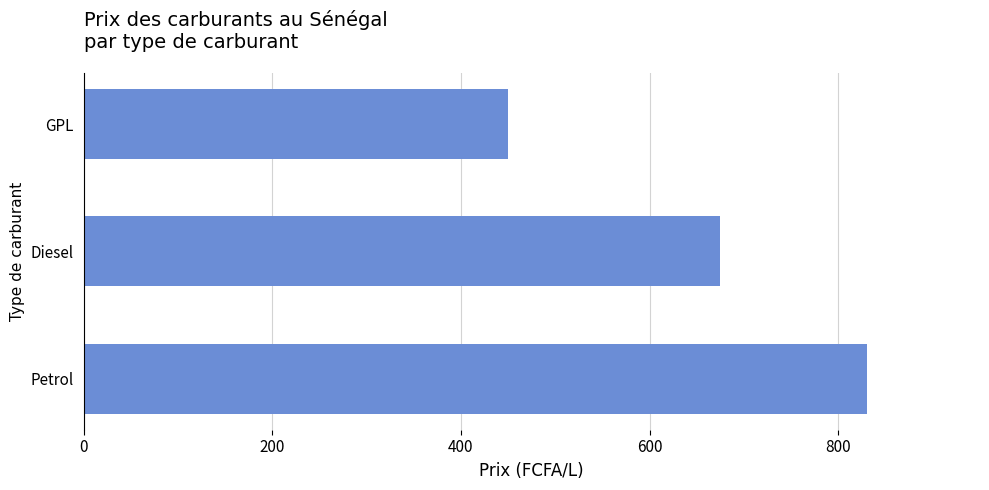

How many data points are less than 675?

1